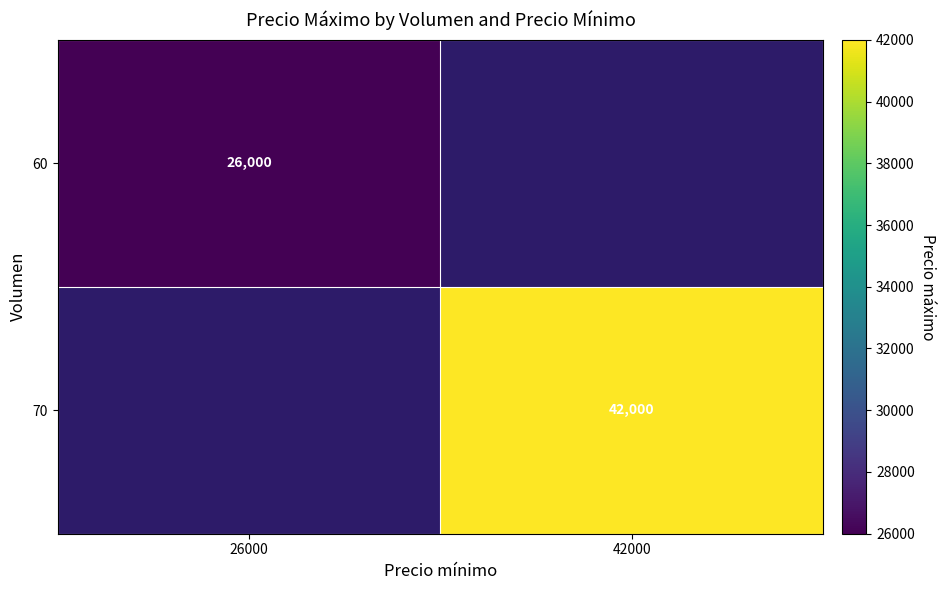

The 70 series shows 75526 at 42000. True or false?

False